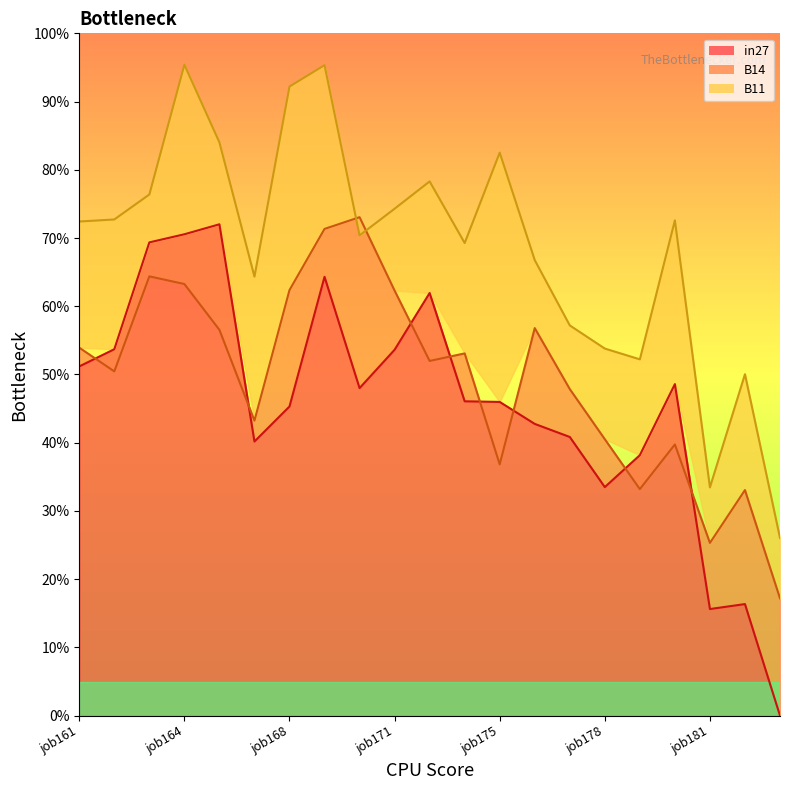

What is the difference between the highest and lowest values at job165?

0.3